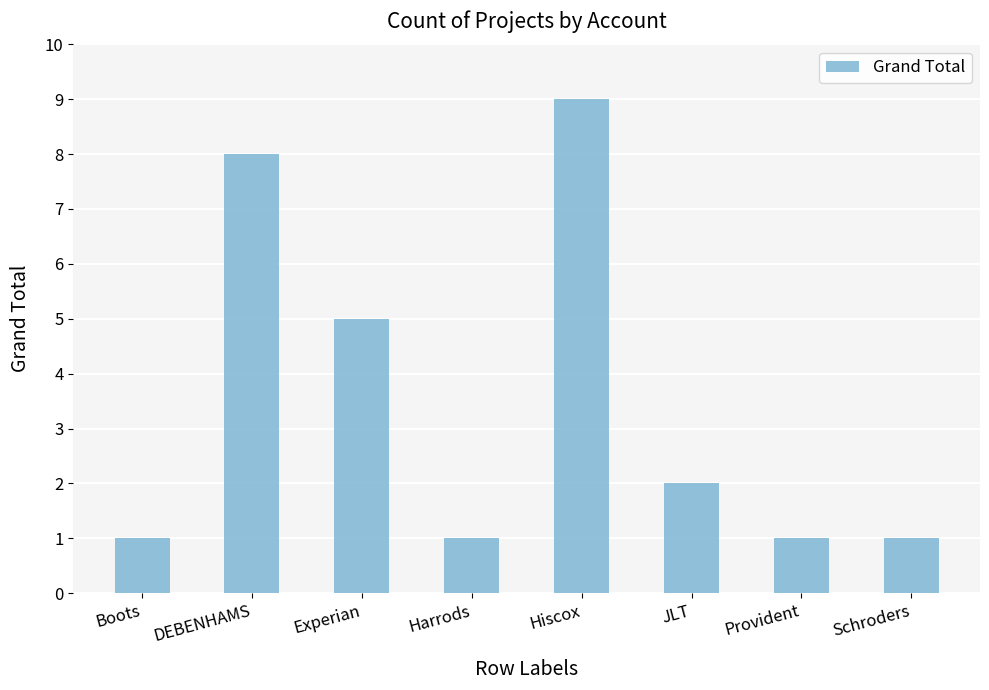

What is the maximum value shown in the chart?

9